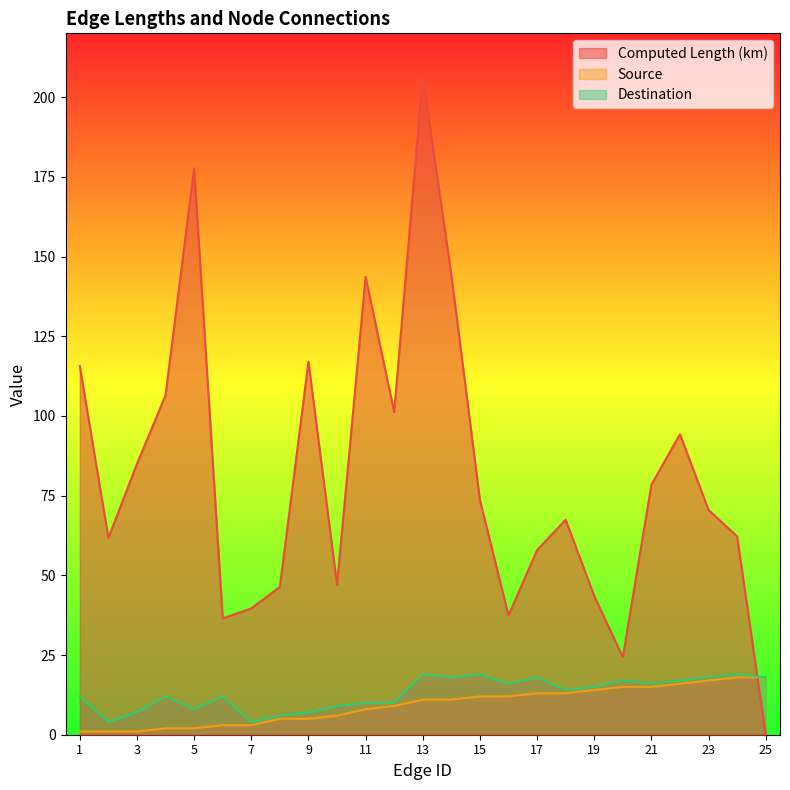

What is the greatest value displayed?

206.4